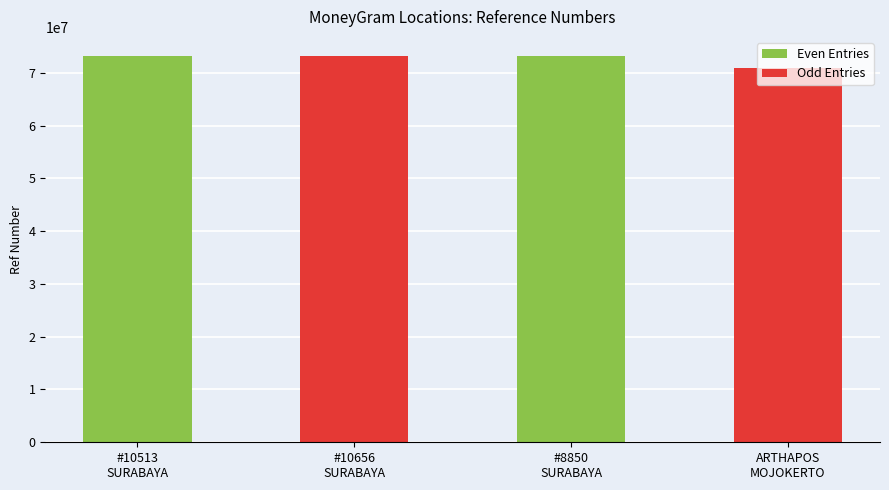

Count the number of categories in the chart.

4